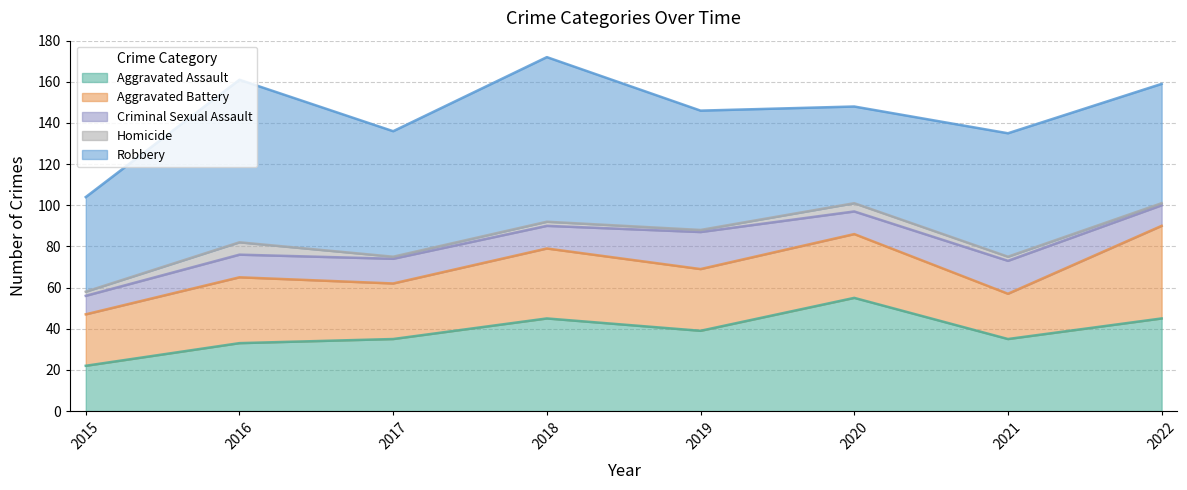

Between which two adjacent categories do Aggravated Battery and Aggravated Assault first intersect?

2015 and 2016